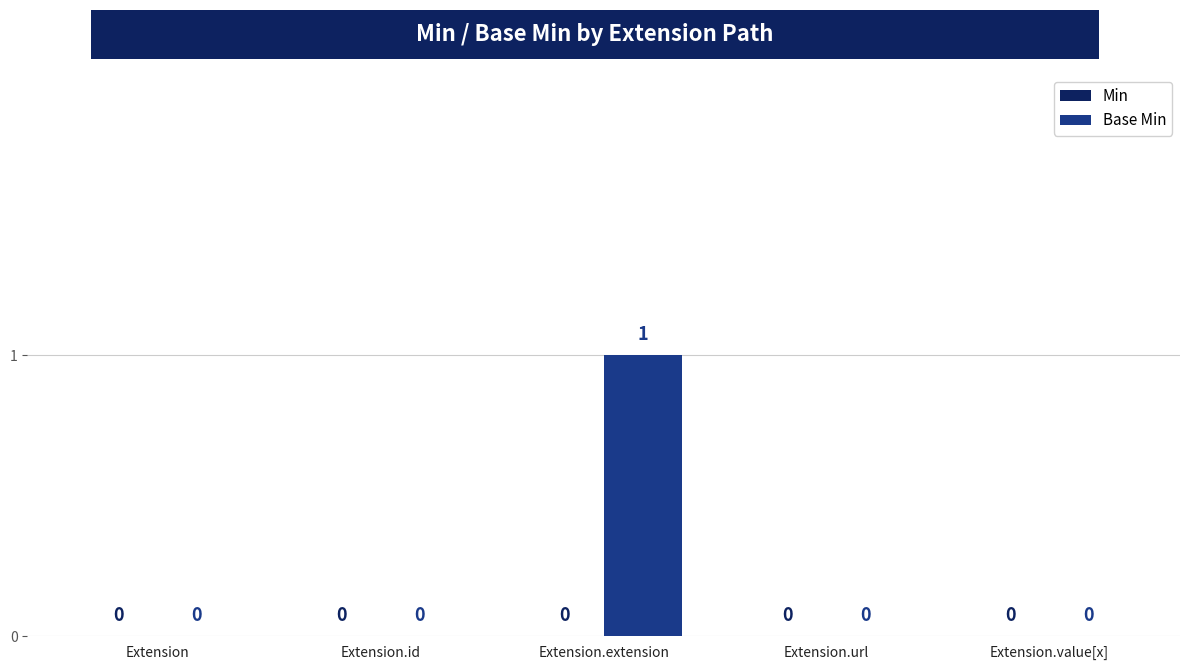

Reading left to right, list all the values displayed in this chart.

Extension=0	Extension.id=0	Extension.extension=1	Extension.url=0	Extension.value[x]=0